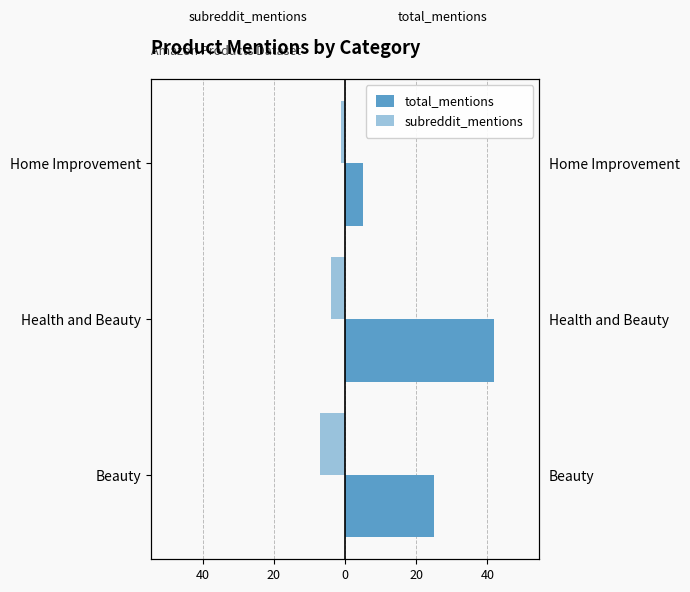

Rank the series at Beauty from lowest to highest value.

subreddit_mentions, total_mentions